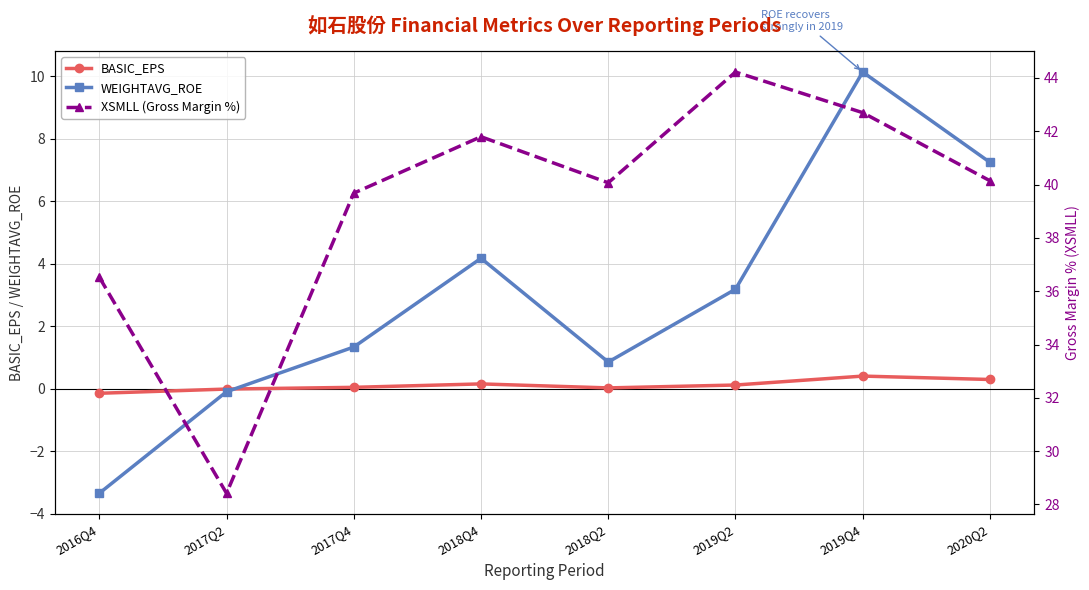

Reading left to right, list all the values displayed in this chart.

BASIC_EPS: 2016Q4=-0.1	2017Q2=-0.0	2017Q4=0.1	2018Q4=0.2	2018Q2=0.0	2019Q2=0.1	2019Q4=0.4	2020Q2=0.3
WEIGHTAVG_ROE: 2016Q4=-3.3	2017Q2=-0.1	2017Q4=1.3	2018Q4=4.2	2018Q2=0.9	2019Q2=3.2	2019Q4=10.1	2020Q2=7.2
XSMLL (Gross Margin %): 2016Q4=36.5	2017Q2=28.4	2017Q4=39.7	2018Q4=41.8	2018Q2=40.1	2019Q2=44.2	2019Q4=42.7	2020Q2=40.1